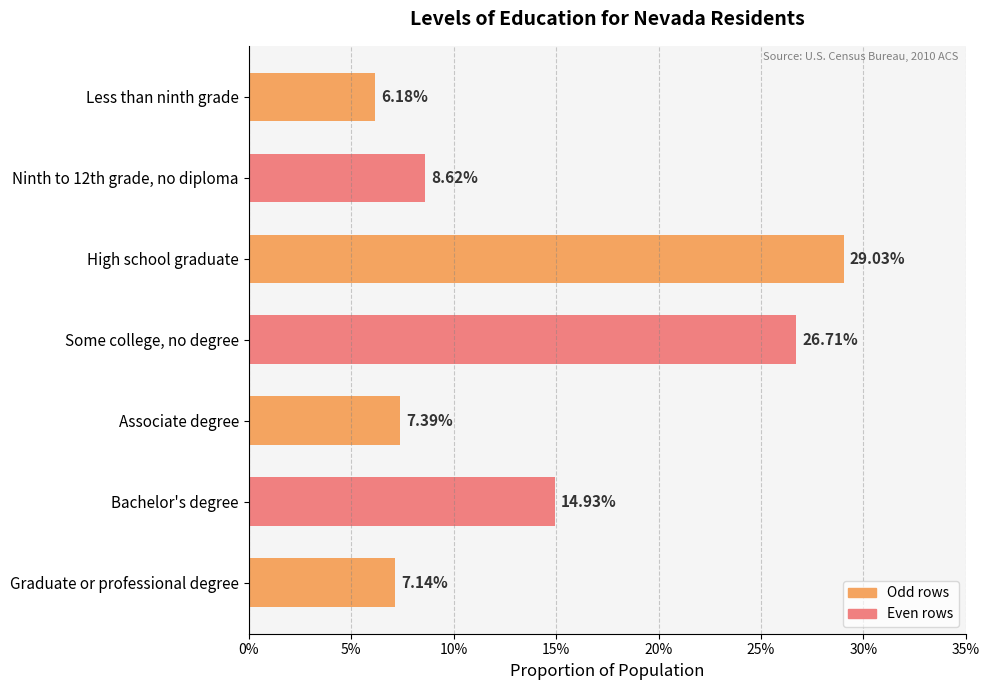

Are the bars grouped side by side (vs. stacked)?

No